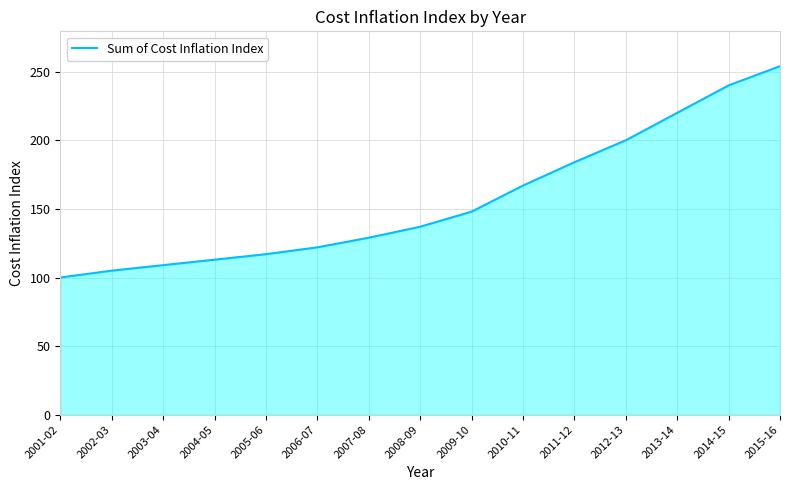

Between 2006-07 and 2013-14, which is larger?

2013-14